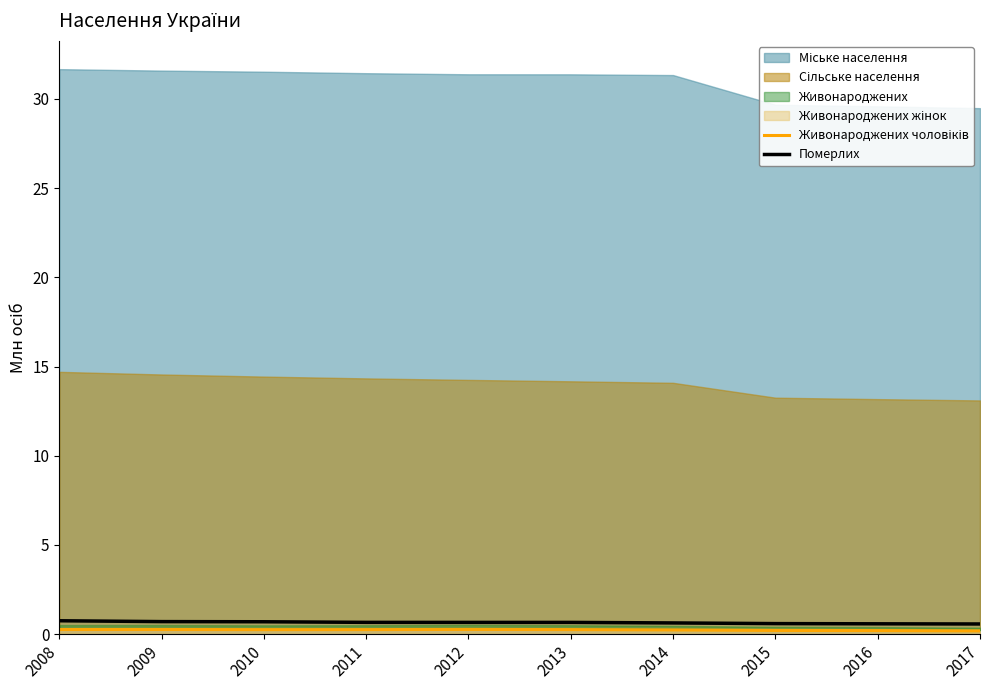

True or false: Живонароджених чоловіків and Померлих cross at least once.

False